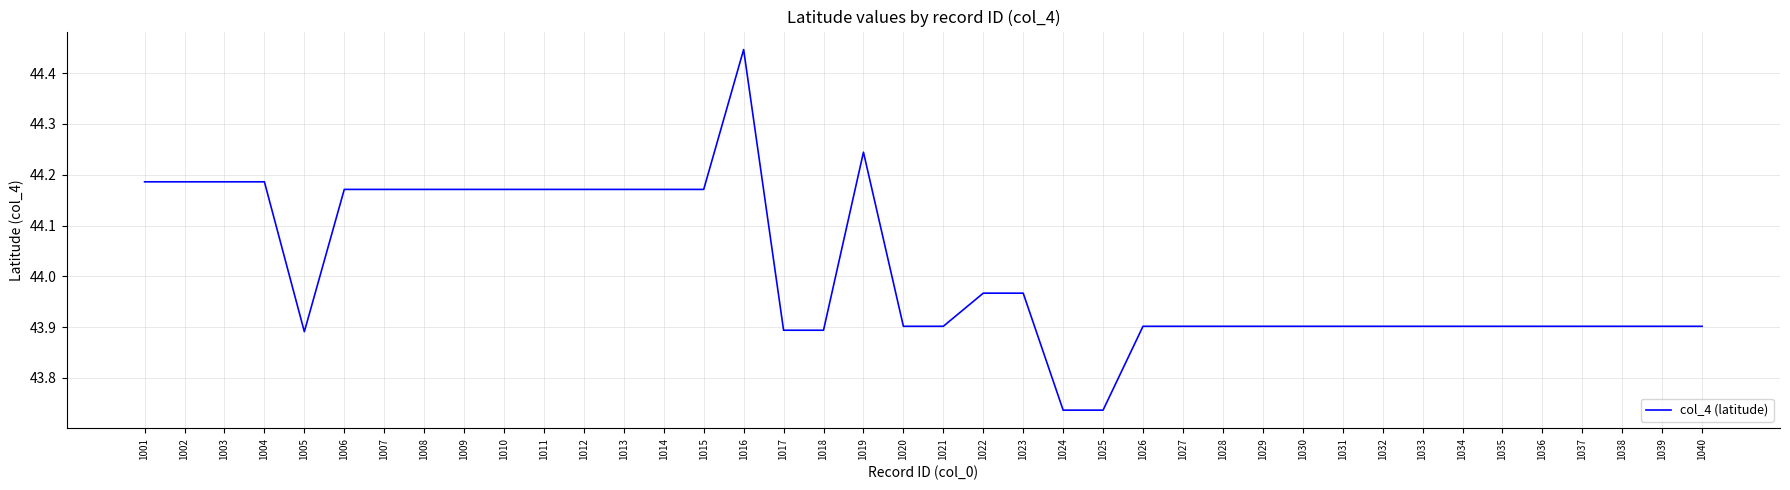

Is it true that the value at 1038 is 43.9?

True